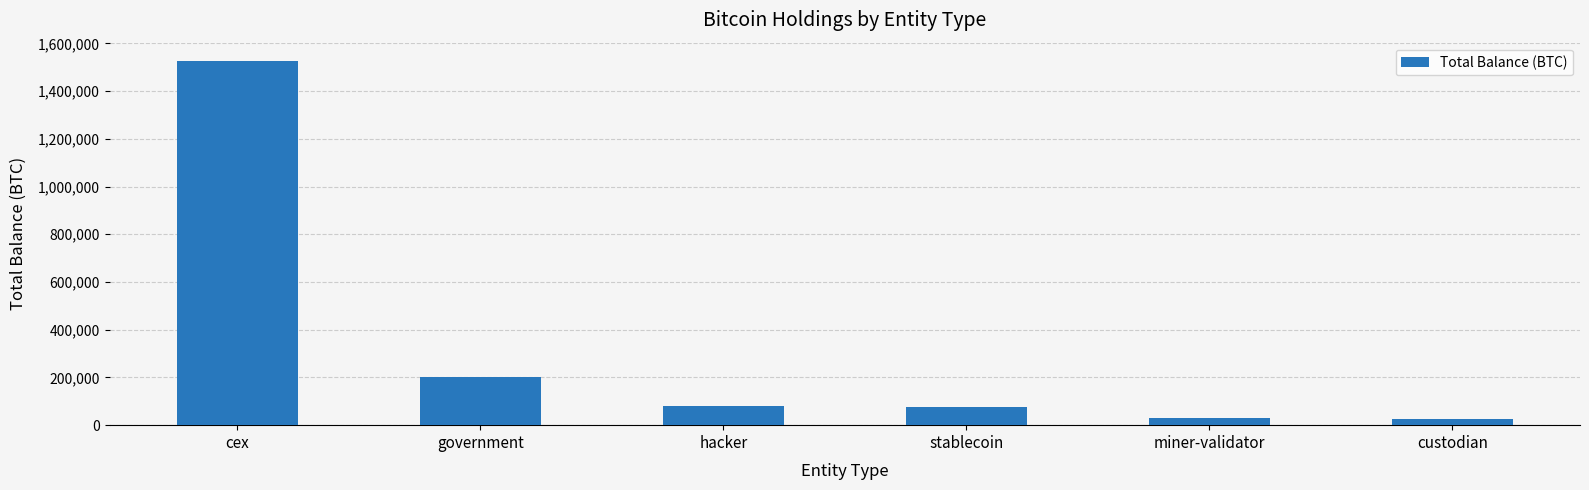

What value does the data have at government?

200014.1